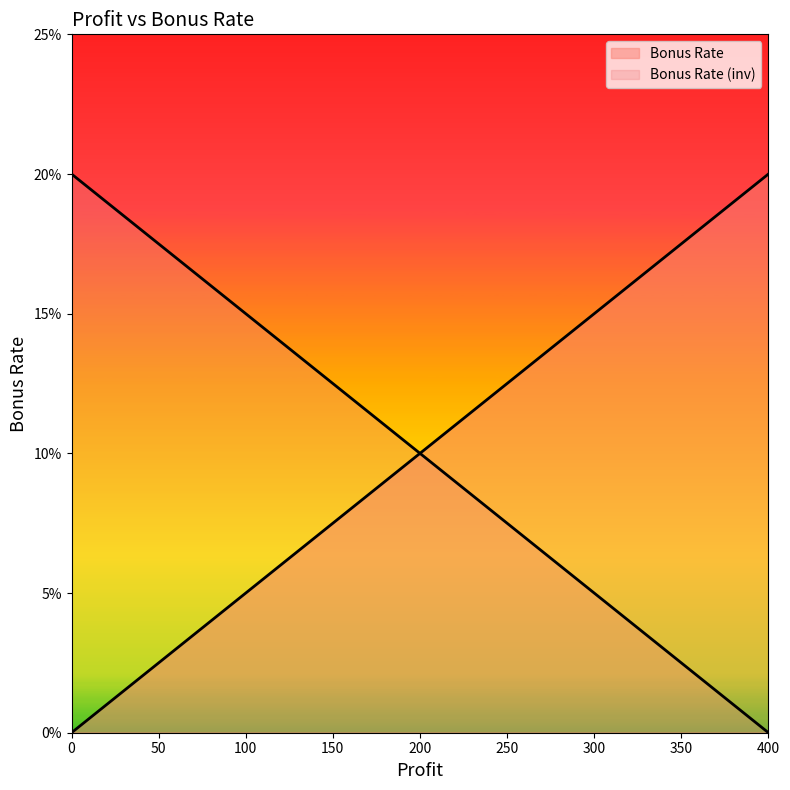

Reading left to right, extract all data points from this chart.

0=0.0	100=0.1	200=0.1	300=0.1	400=0.2